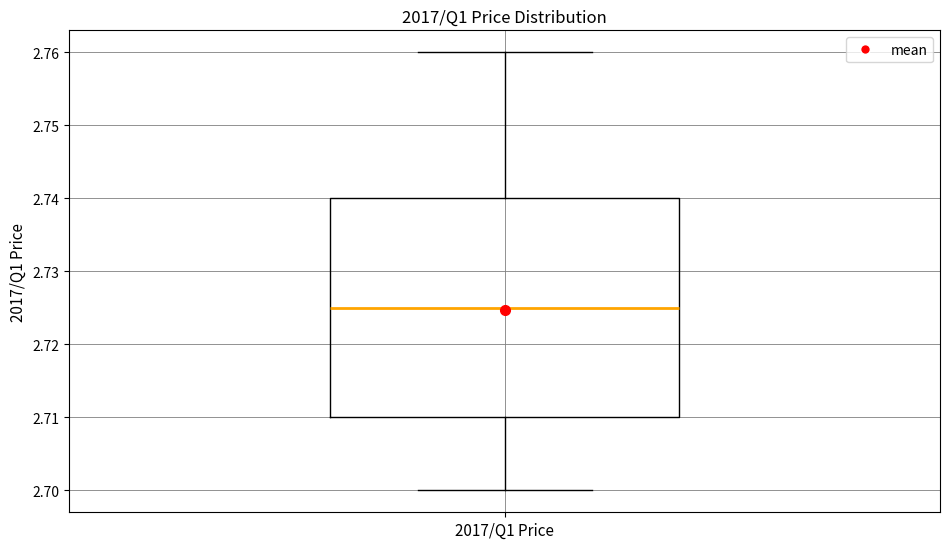

Read this box plot against the y-axis: the position of the median line, the range covered by the box, and the ends of both whiskers. The values are not printed on the chart, so give them approximately, as read against the axis.

median 2.725, box 2.710 to 2.740, whiskers 2.700 to 2.760